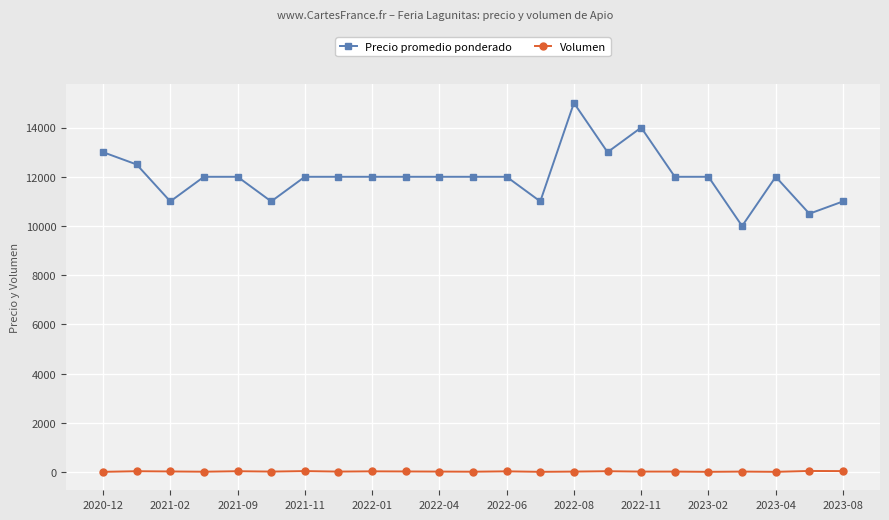

True or false: Volumen and Precio promedio ponderado intersect in this chart.

False